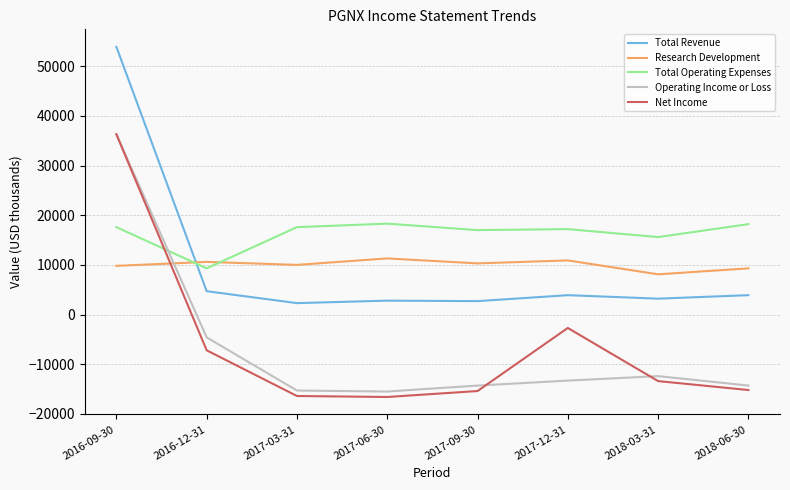

Is it true that Operating Income or Loss equals -21746 at 2017-12-31?

False